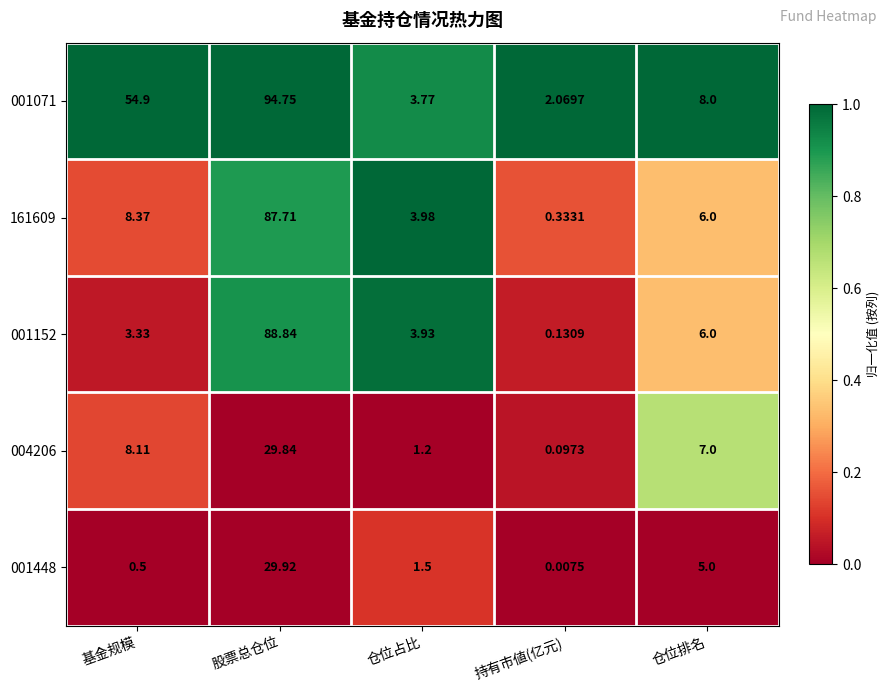

List the series in order of their peak value, lowest first.

004206, 001448, 161609, 001152, 001071